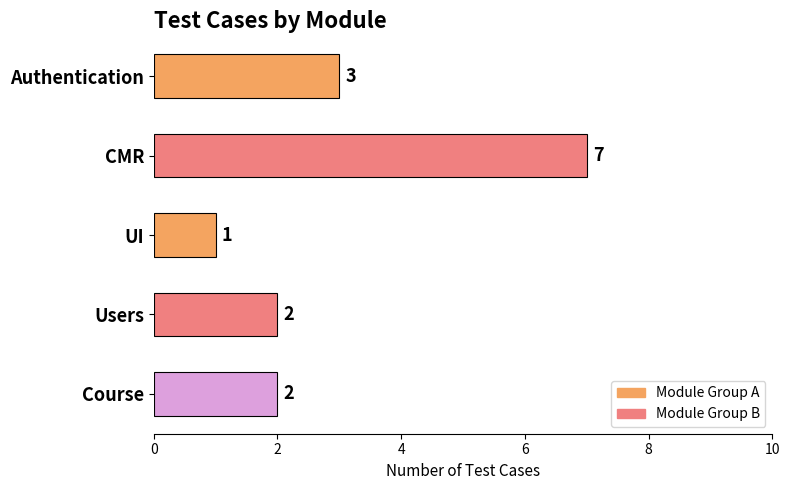

The chart shows a value of 2 at UI. True or false?

False